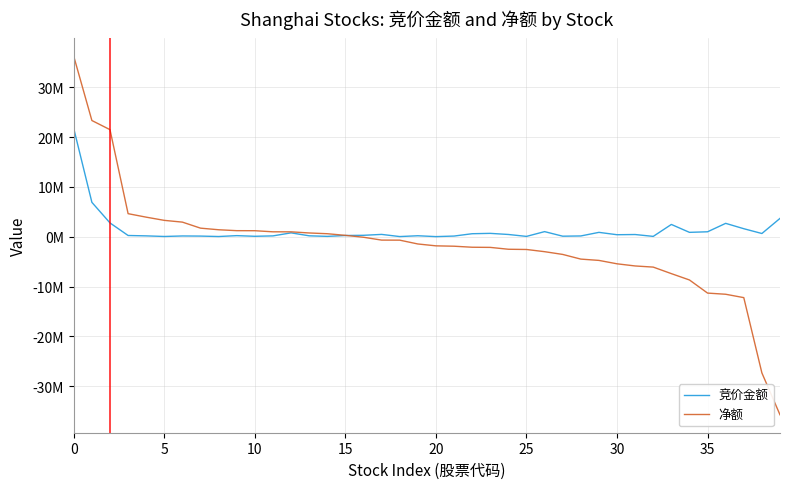

What are all the series names shown in the legend?

竞价金额, 净额